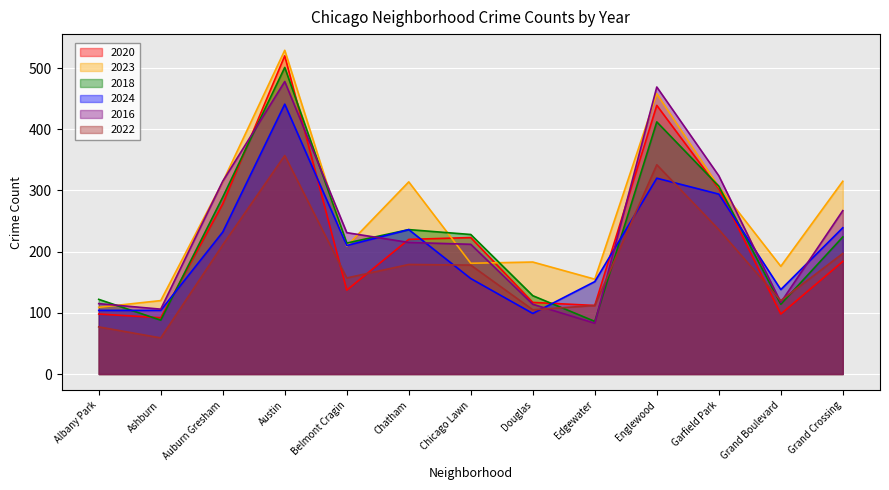

What is the difference between the highest and lowest values at Ashburn?

61